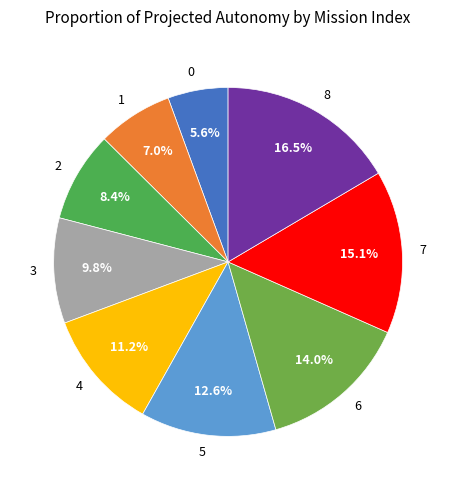

Rank the categories by value from lowest to highest.

0, 1, 2, 3, 4, 5, 6, 7, 8